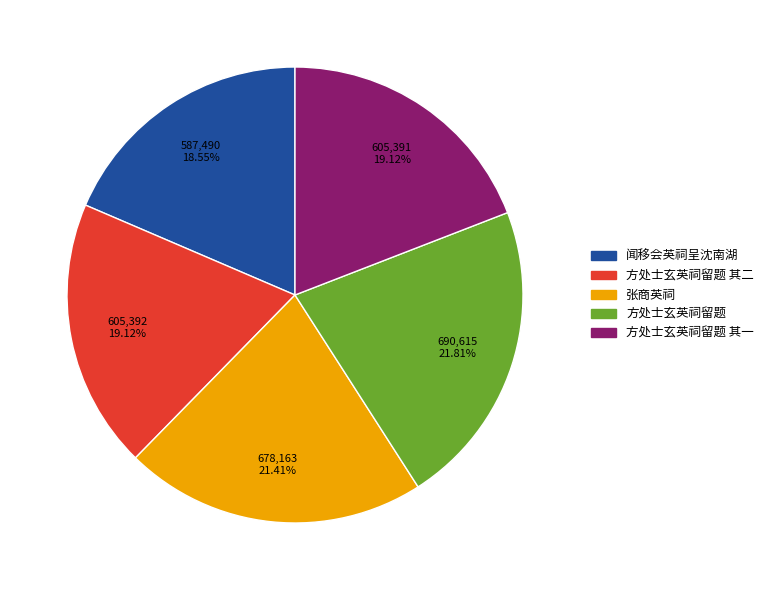

To the nearest percent, what is the difference between the largest and smallest slice percentages?

3%